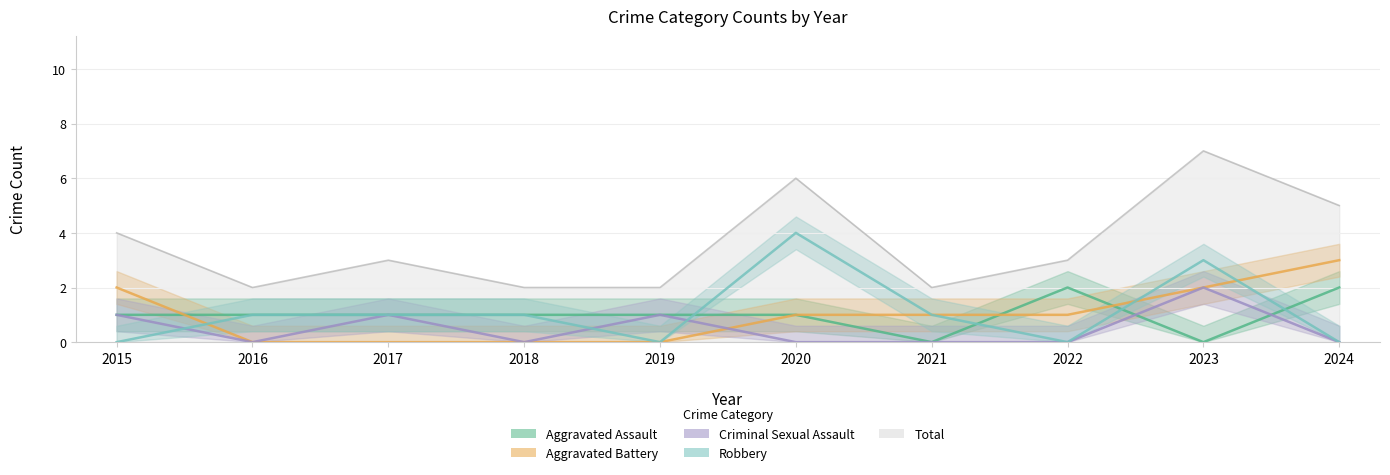

How many data points in Aggravated Assault are above 1?

2